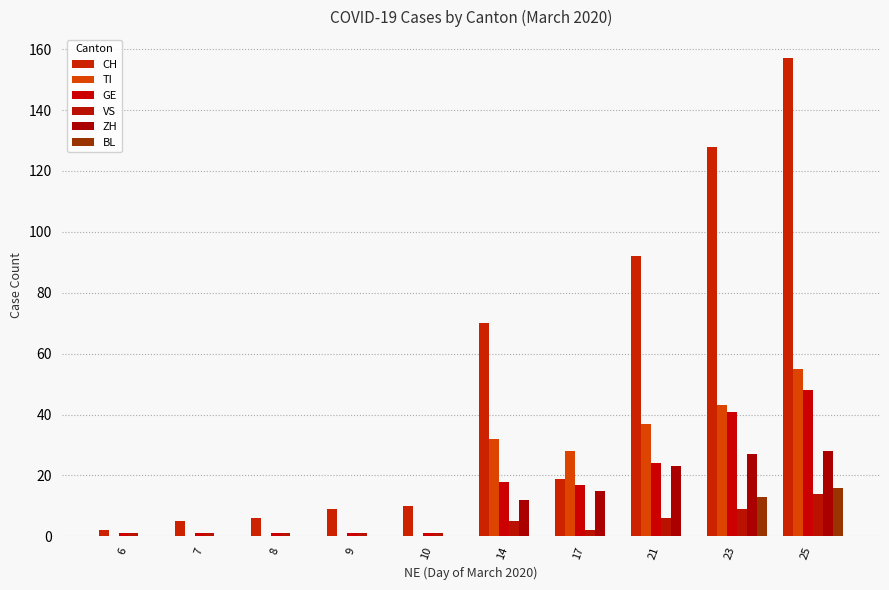

Which series has the largest total across all categories?

CH